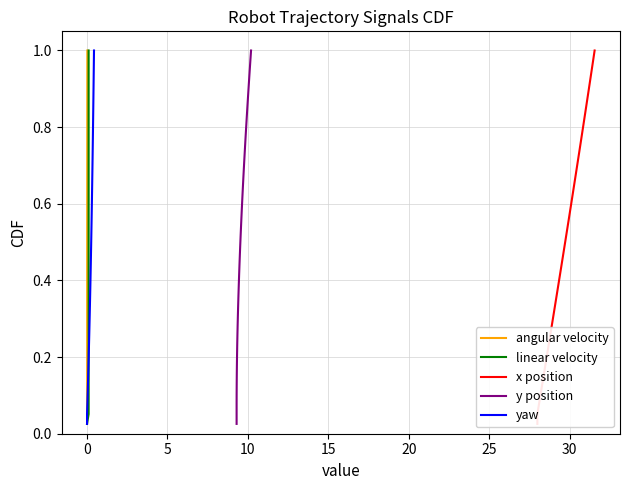

Does the chart have visible grid lines?

Yes